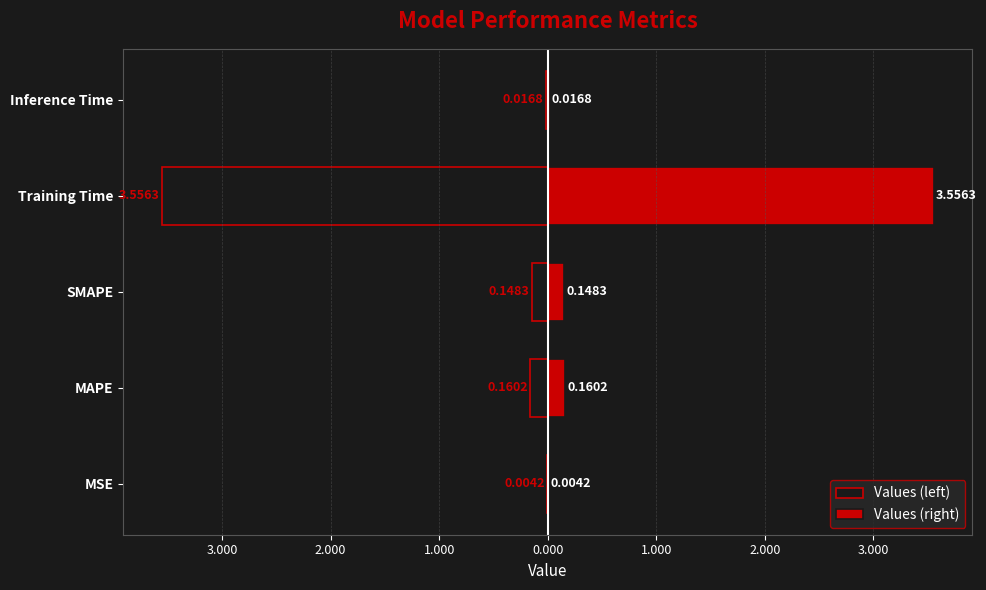

Which series changed the most between MAPE and Inference Time?

Values (left)